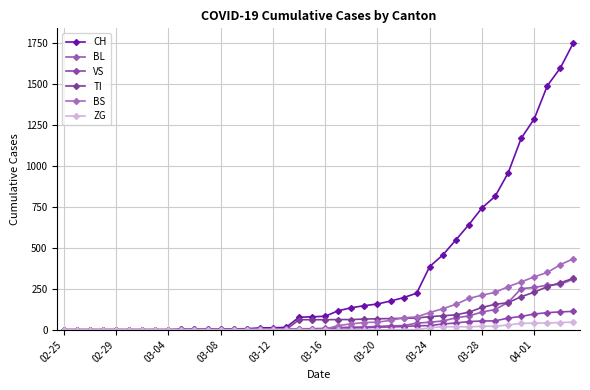

True or false: TI has more than 0 points higher than both neighbors.

False